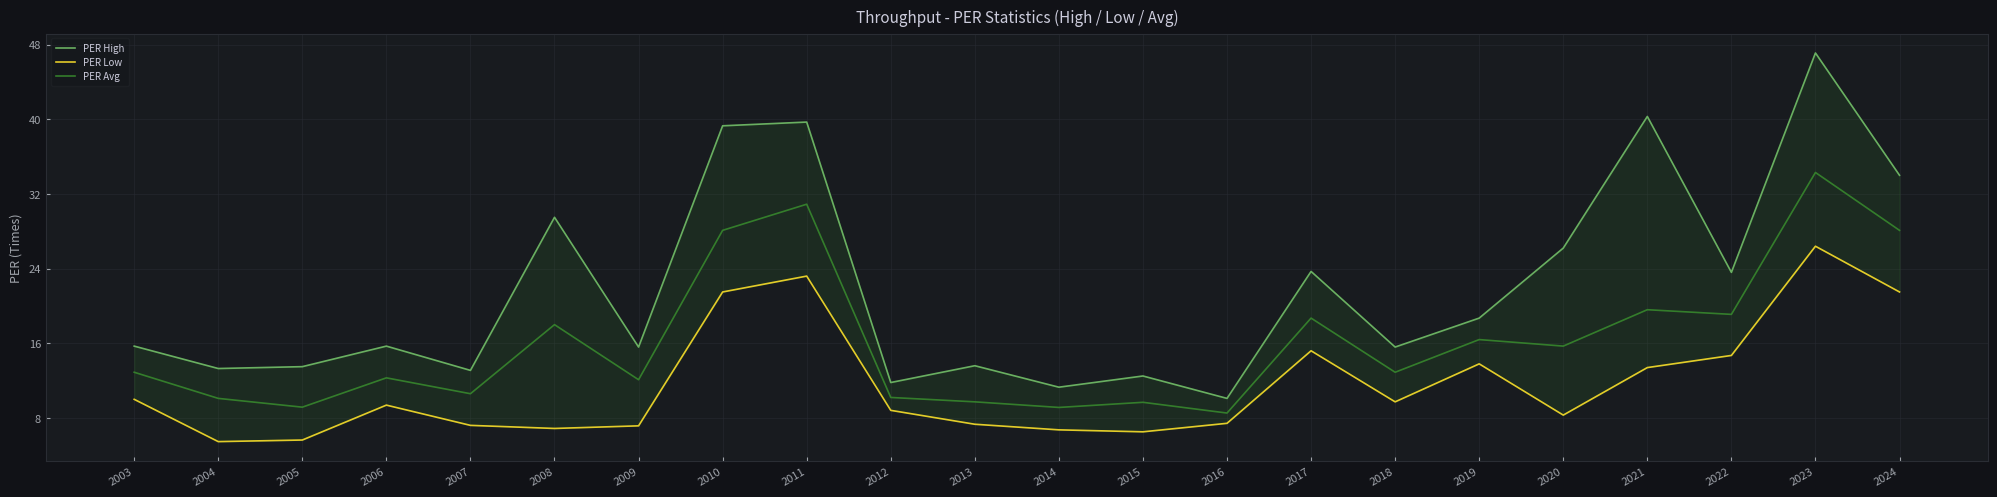

At which category is the sum across all series the highest?

2023